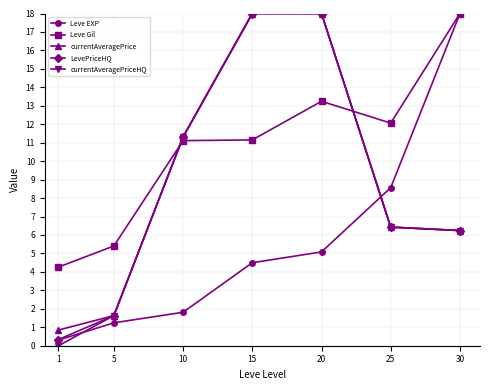

What is the value of the currentAveragePrice point at the 6th from the left?

6.4